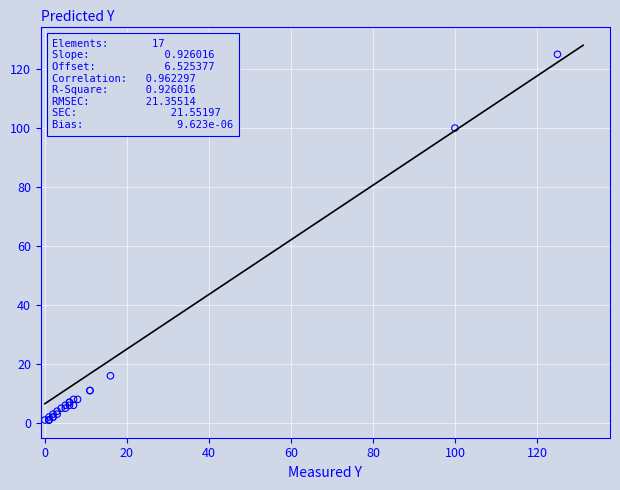

What Y value in the scatter plot is closest to 63?

100